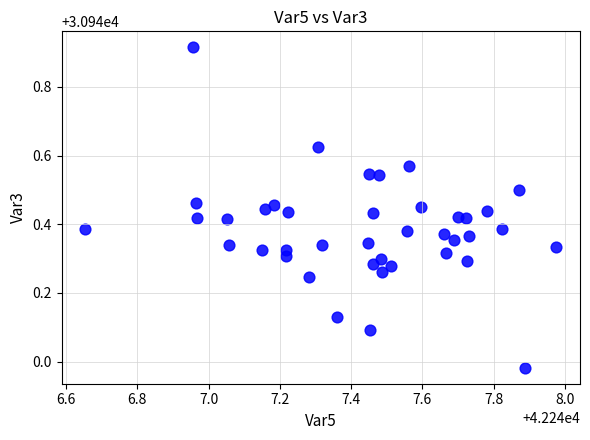

What is the range of X values (max minus min)?

1.3